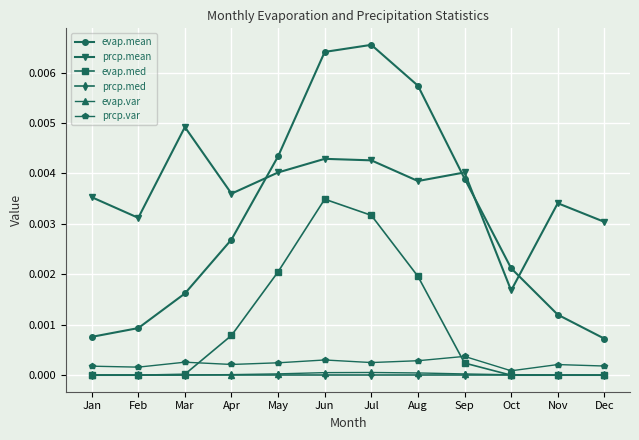

At which category does prcp.mean reach its first local valley?

Feb